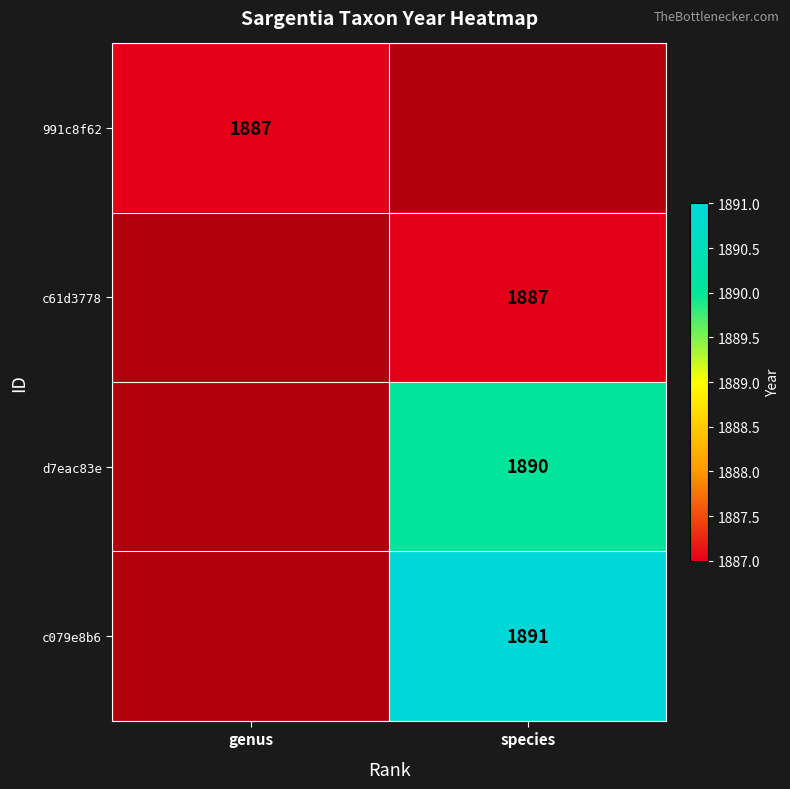

How many data points does each series have?

2